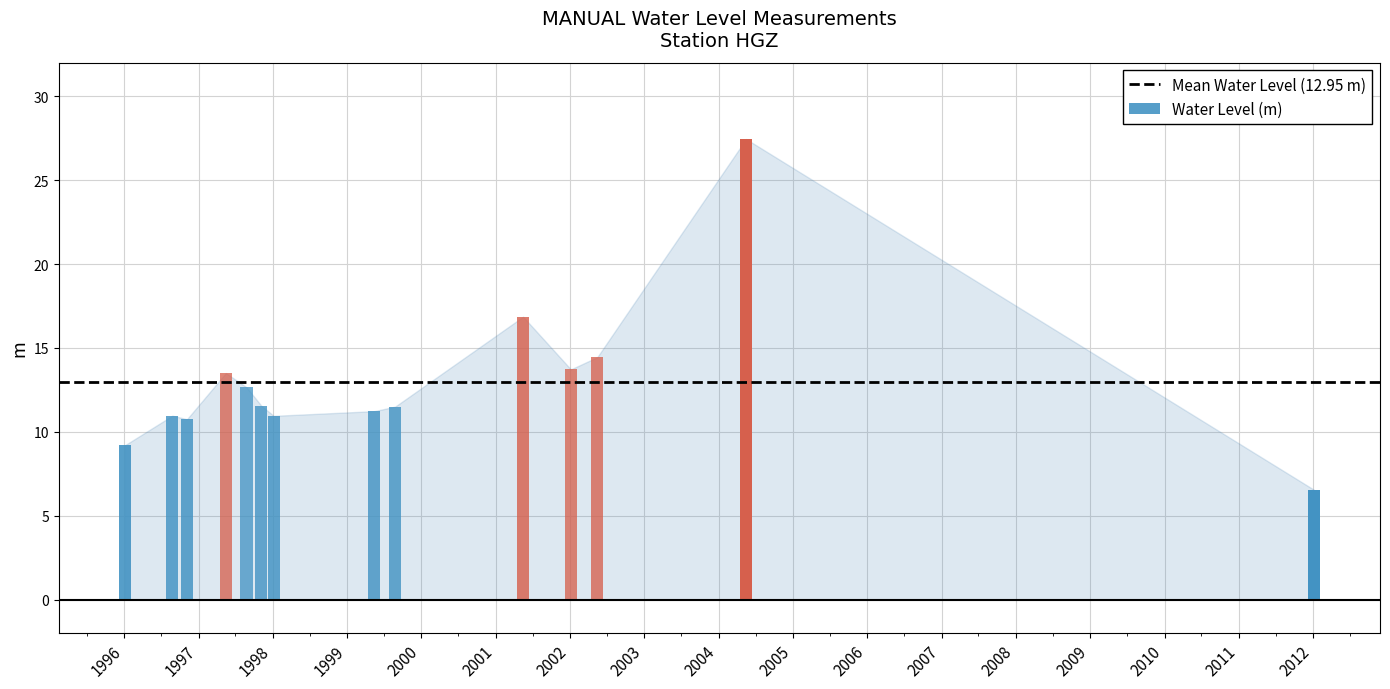

What position from the right is 2002-01-05?

4